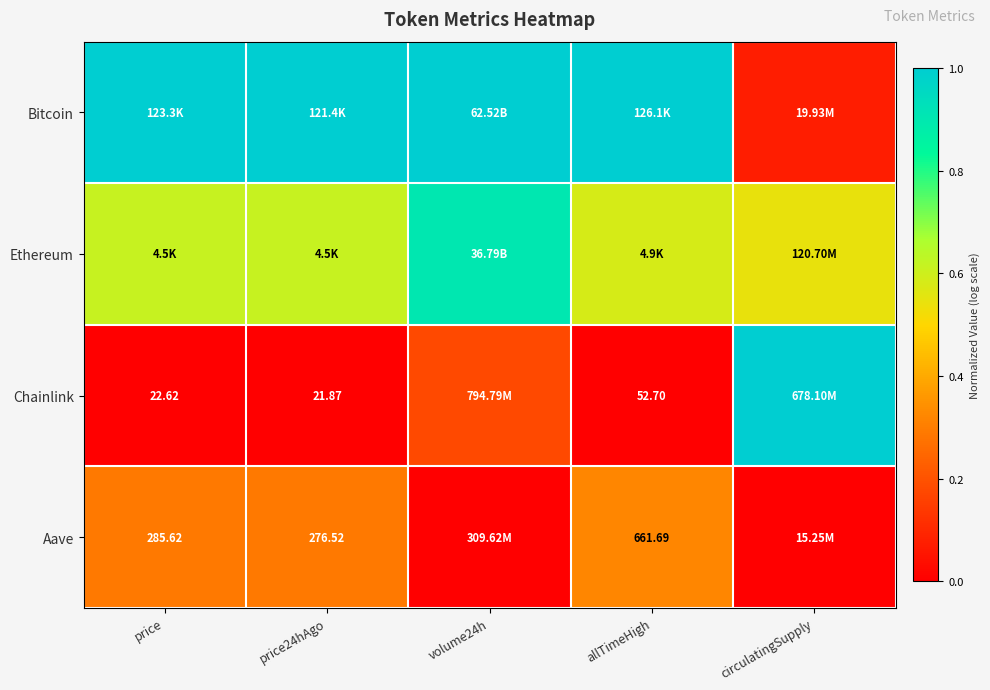

True or false: Bitcoin has a value of 1.6 at price.

False